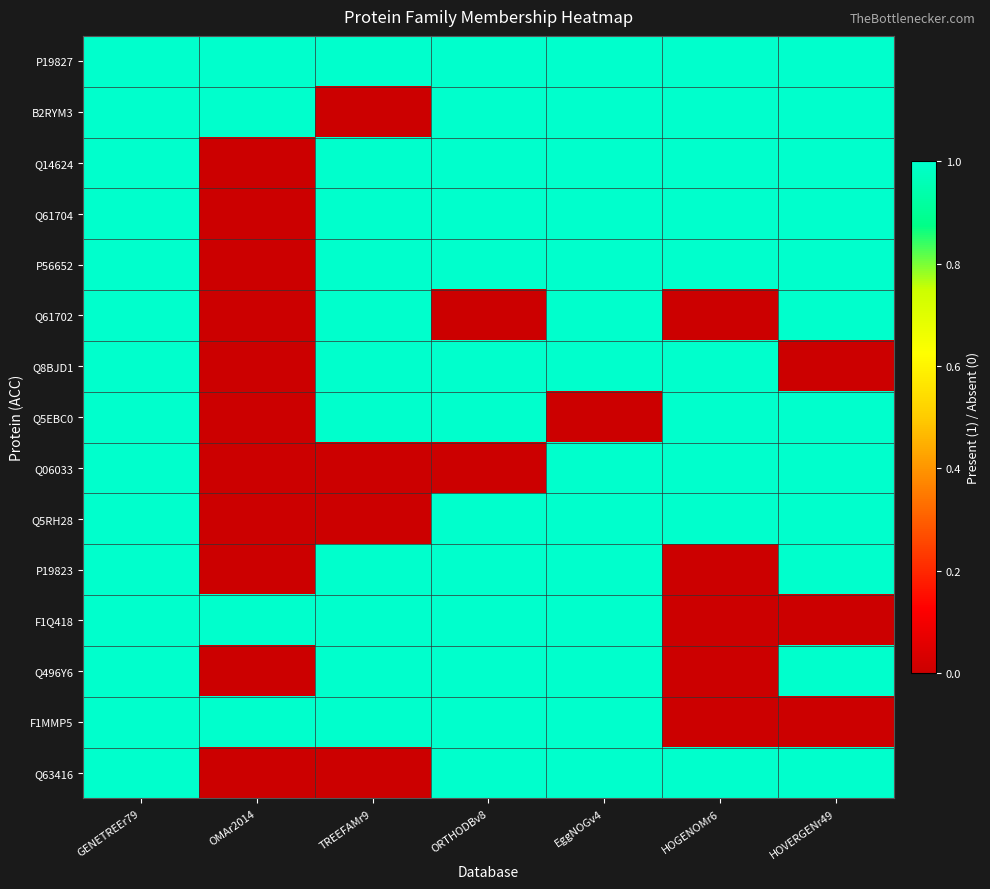

Reading left to right, transcribe all the data shown in this chart.

P19827: GENETREEr79=1	OMAr2014=1	TREEFAMr9=1	ORTHODBv8=1	EggNOGv4=1	HOGENOMr6=1	HOVERGENr49=1
B2RYM3: GENETREEr79=1	OMAr2014=1	TREEFAMr9=0	ORTHODBv8=1	EggNOGv4=1	HOGENOMr6=1	HOVERGENr49=1
Q14624: GENETREEr79=1	OMAr2014=0	TREEFAMr9=1	ORTHODBv8=1	EggNOGv4=1	HOGENOMr6=1	HOVERGENr49=1
Q61704: GENETREEr79=1	OMAr2014=0	TREEFAMr9=1	ORTHODBv8=1	EggNOGv4=1	HOGENOMr6=1	HOVERGENr49=1
P56652: GENETREEr79=1	OMAr2014=0	TREEFAMr9=1	ORTHODBv8=1	EggNOGv4=1	HOGENOMr6=1	HOVERGENr49=1
Q61702: GENETREEr79=1	OMAr2014=0	TREEFAMr9=1	ORTHODBv8=0	EggNOGv4=1	HOGENOMr6=0	HOVERGENr49=1
Q8BJD1: GENETREEr79=1	OMAr2014=0	TREEFAMr9=1	ORTHODBv8=1	EggNOGv4=1	HOGENOMr6=1	HOVERGENr49=0
Q5EBC0: GENETREEr79=1	OMAr2014=0	TREEFAMr9=1	ORTHODBv8=1	EggNOGv4=0	HOGENOMr6=1	HOVERGENr49=1
Q06033: GENETREEr79=1	OMAr2014=0	TREEFAMr9=0	ORTHODBv8=0	EggNOGv4=1	HOGENOMr6=1	HOVERGENr49=1
Q5RH28: GENETREEr79=1	OMAr2014=0	TREEFAMr9=0	ORTHODBv8=1	EggNOGv4=1	HOGENOMr6=1	HOVERGENr49=1
P19823: GENETREEr79=1	OMAr2014=0	TREEFAMr9=1	ORTHODBv8=1	EggNOGv4=1	HOGENOMr6=0	HOVERGENr49=1
F1Q418: GENETREEr79=1	OMAr2014=1	TREEFAMr9=1	ORTHODBv8=1	EggNOGv4=1	HOGENOMr6=0	HOVERGENr49=0
Q496Y6: GENETREEr79=1	OMAr2014=0	TREEFAMr9=1	ORTHODBv8=1	EggNOGv4=1	HOGENOMr6=0	HOVERGENr49=1
F1MMP5: GENETREEr79=1	OMAr2014=1	TREEFAMr9=1	ORTHODBv8=1	EggNOGv4=1	HOGENOMr6=0	HOVERGENr49=0
Q63416: GENETREEr79=1	OMAr2014=0	TREEFAMr9=0	ORTHODBv8=1	EggNOGv4=1	HOGENOMr6=1	HOVERGENr49=1